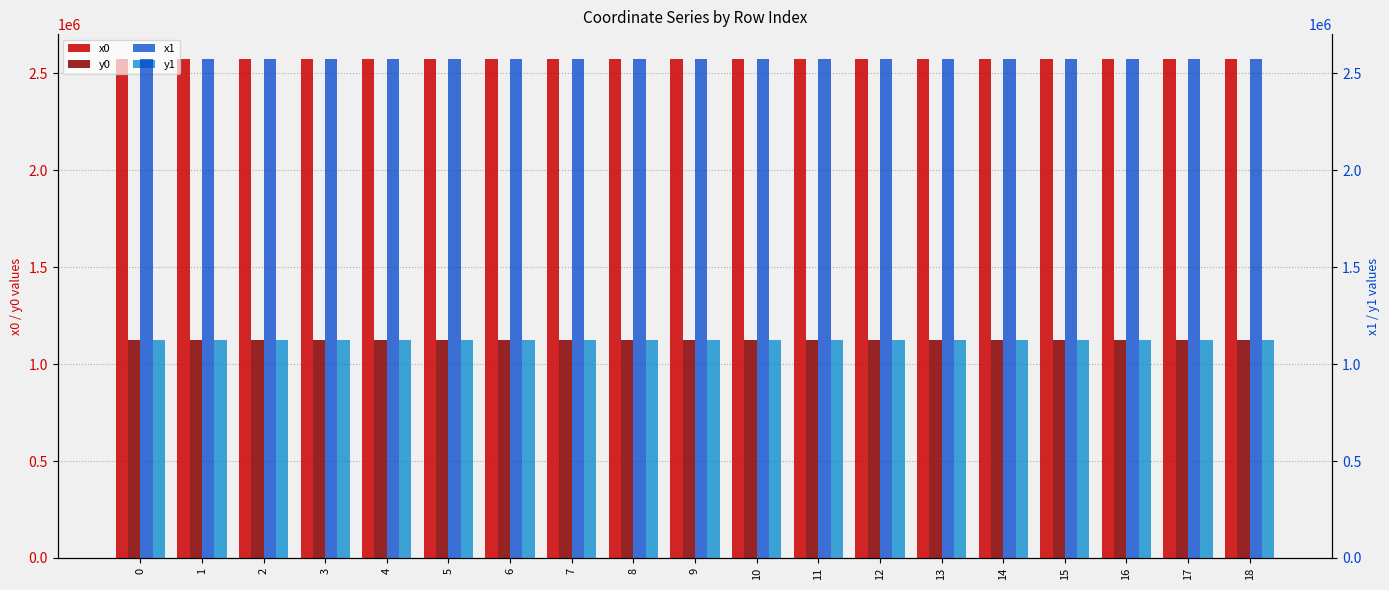

Read the y0 value at 10.

1126314.6